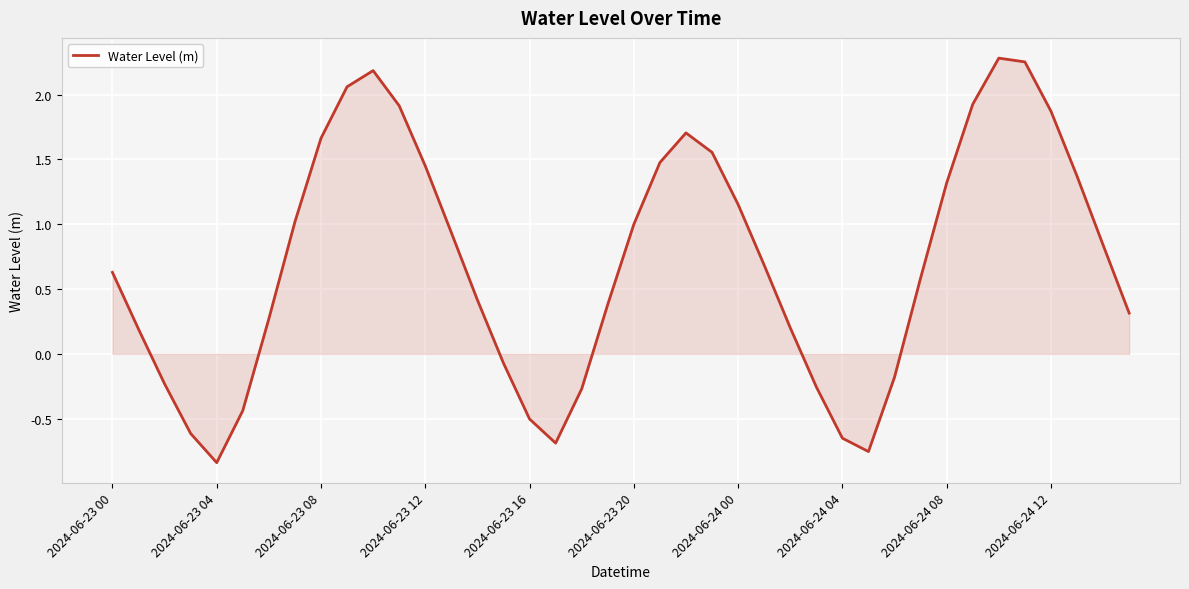

Is this an area chart (filled region under the line)?

Yes